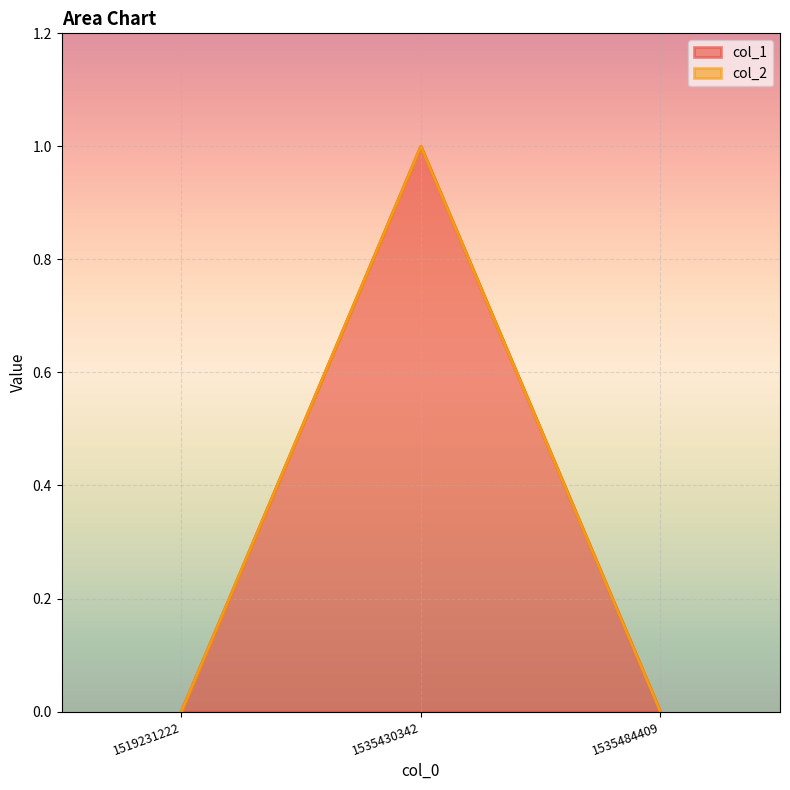

Which category has the highest value across all series?

1535430342